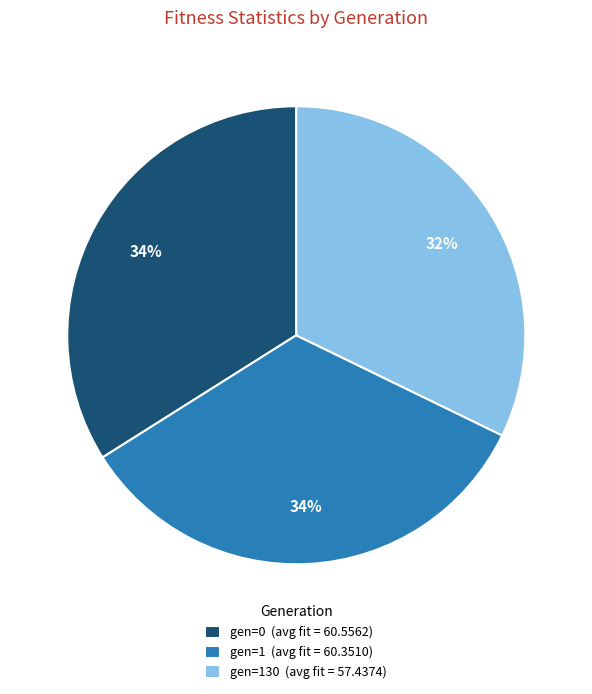

What is the smallest slice in the pie chart?

gen=130 (avg fit = 57.4374)